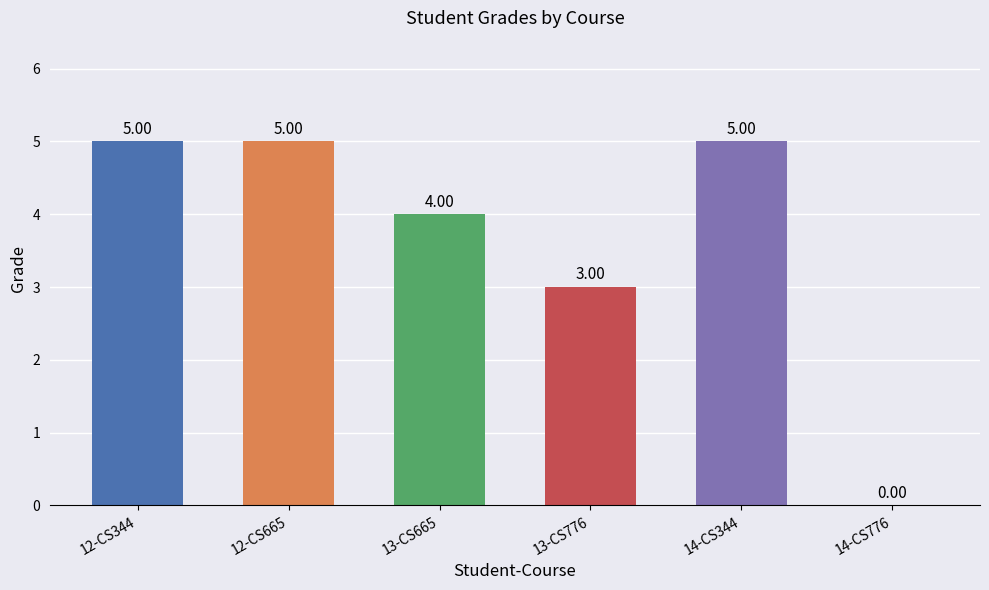

Which has a higher value, 13-CS665 or 12-CS665?

12-CS665